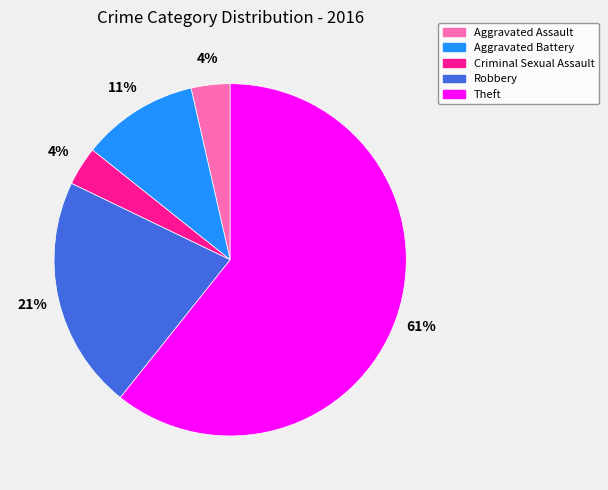

Count the number of slices in the pie.

5